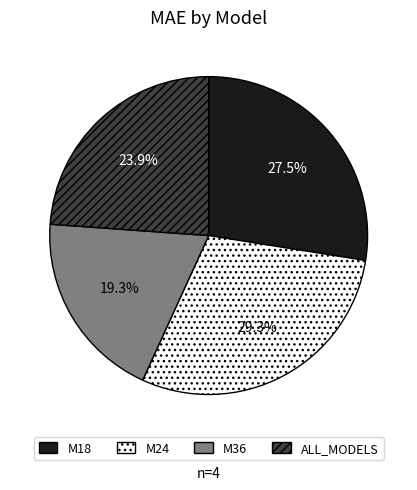

To the nearest percent, what portion does M24 represent?

29%